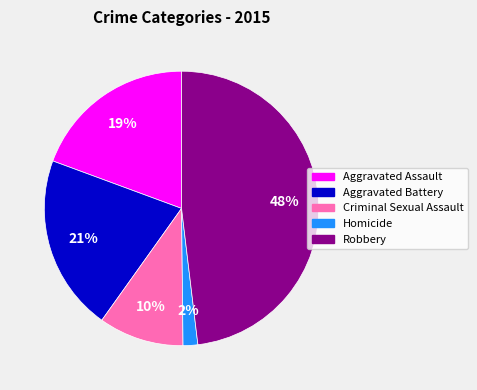

Is there any slice that represents more than half of the pie?

No